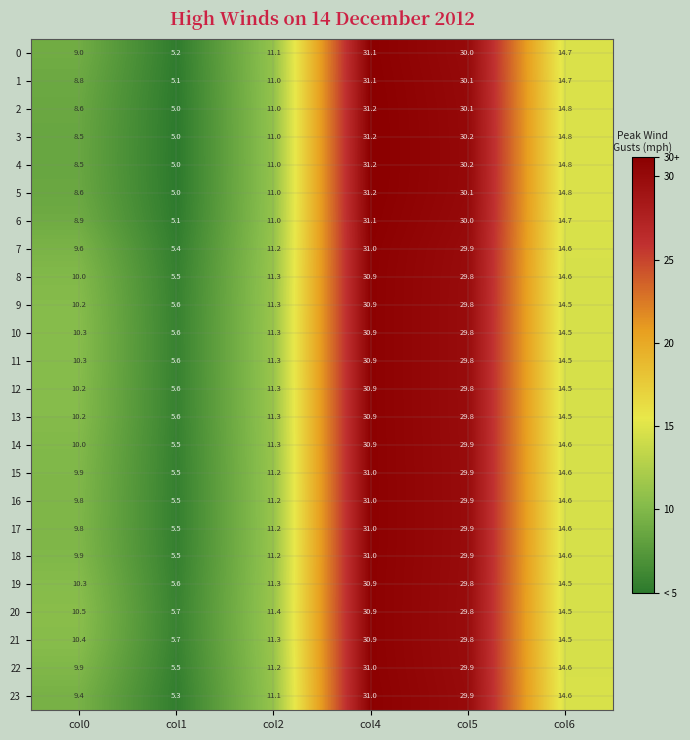

Is it true that 0 equals 14.7 at col6?

True